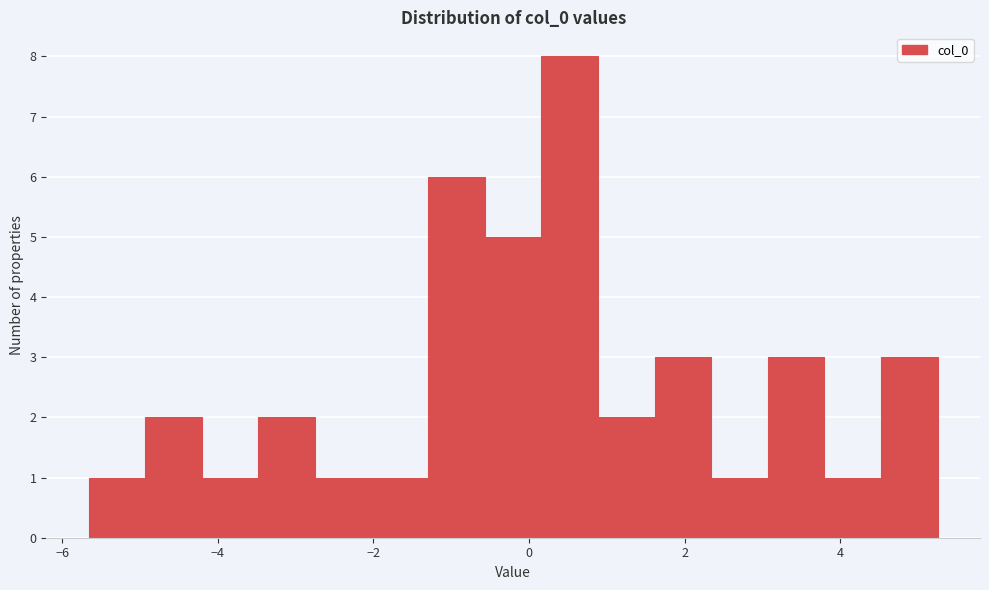

Read against the x-axis, roughly where is the centre of the tallest bar?

0.6